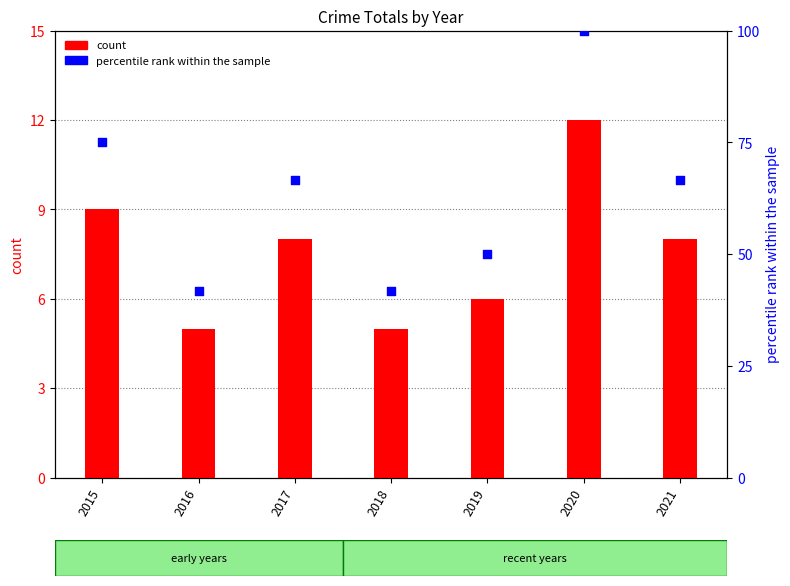

Which series contains the highest Y value?

percentile rank within the sample